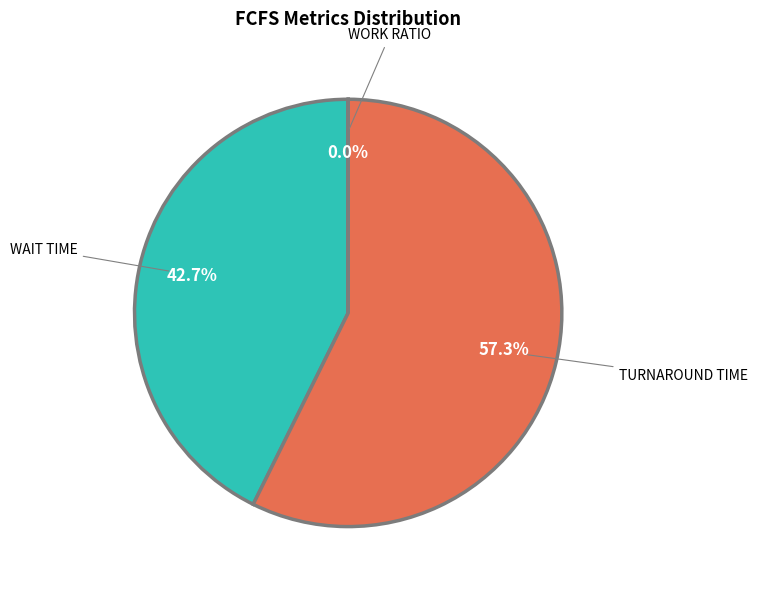

Which category has the biggest portion of the pie?

TURNAROUND TIME